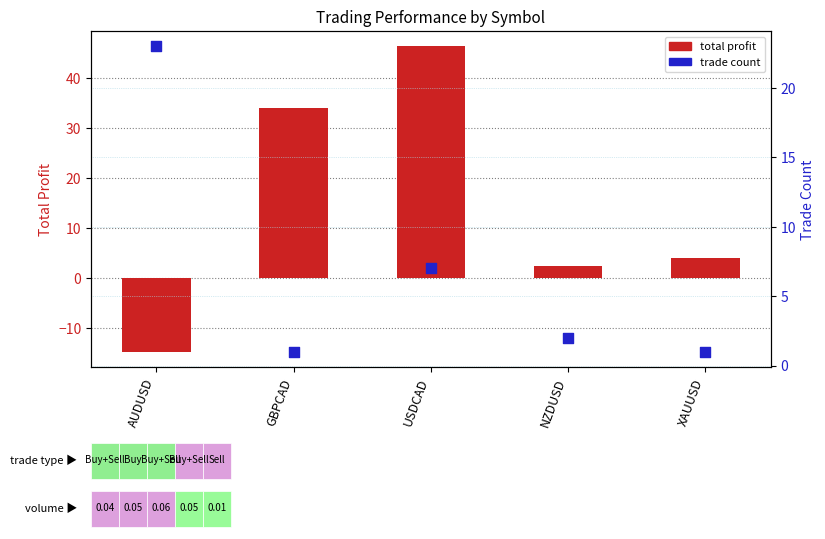

Which series has the widest spread of Y values?

total profit